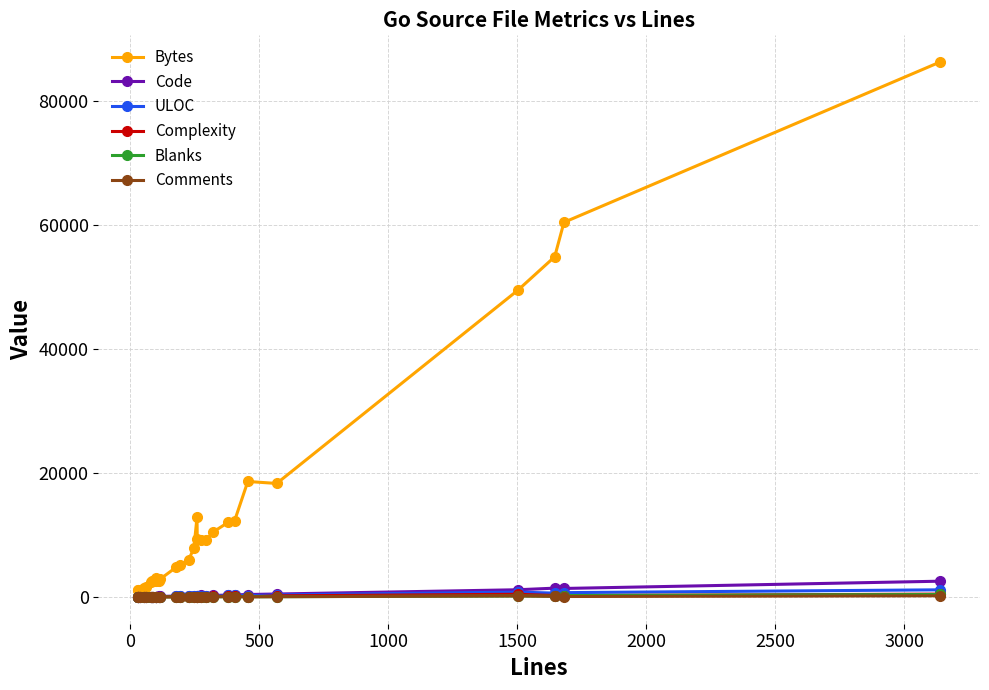

True or false: Bytes and Complexity cross at least once.

False